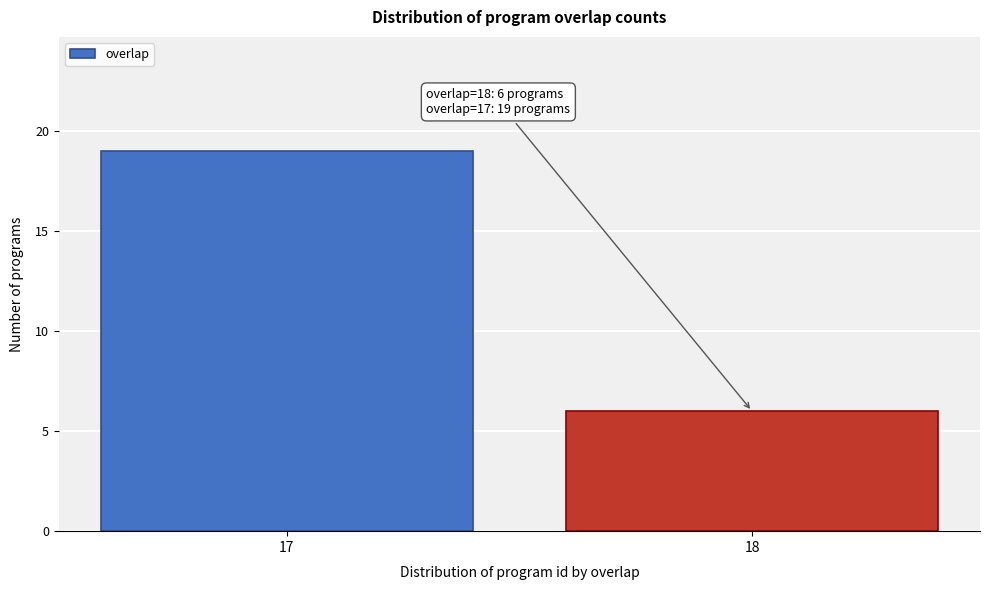

Reading left to right, list all the values displayed in this chart.

17=19	18=6